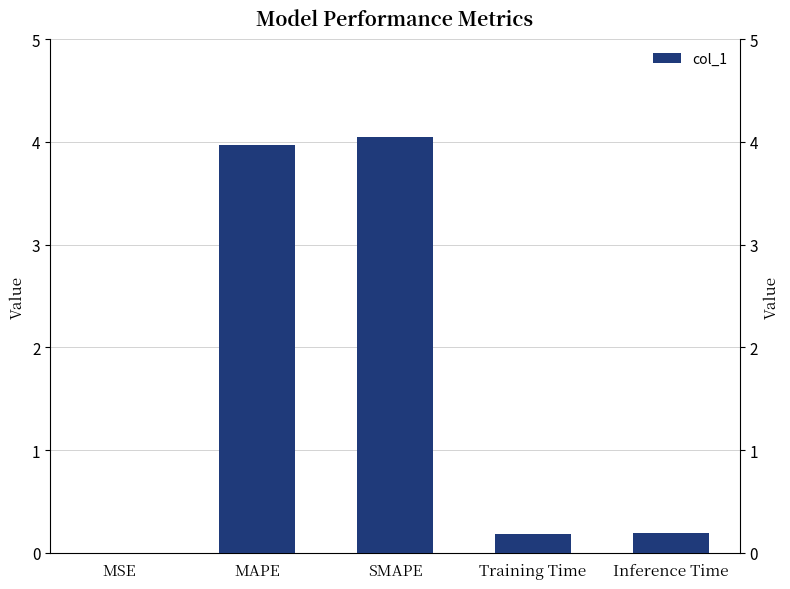

At which label is the value closest to 2?

Inference Time